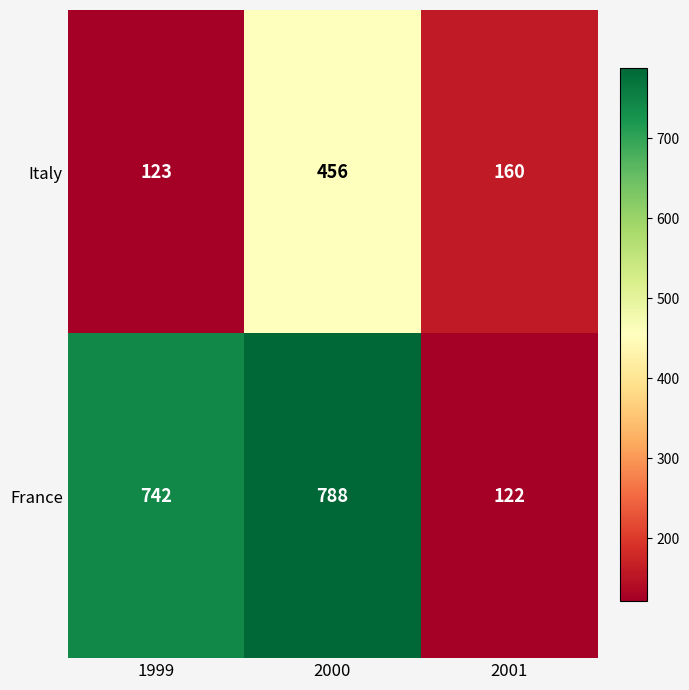

Is it true that Italy equals 123 at 1999?

True